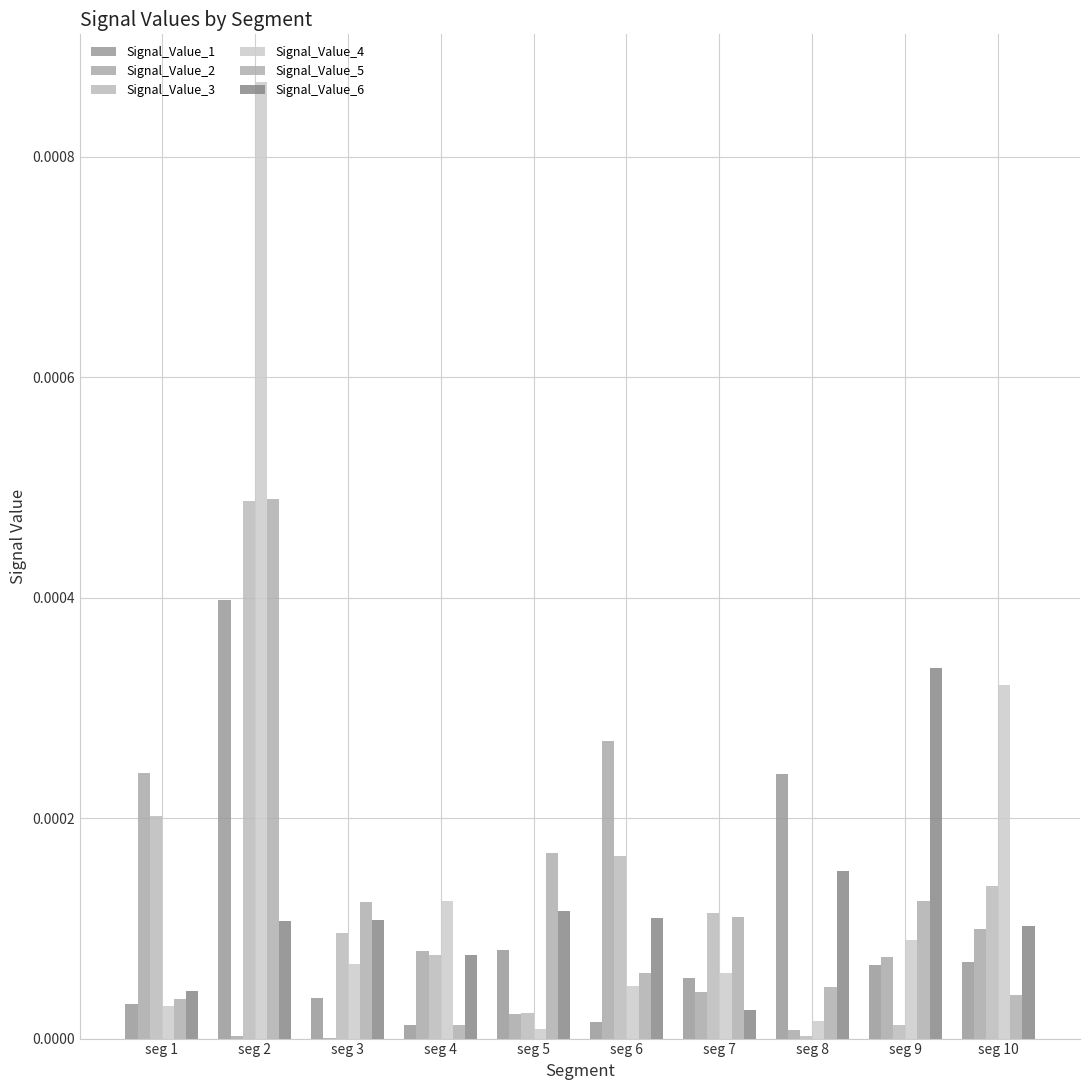

The value of Signal_Value_3 at seg 1 is 0.0. True or false?

True